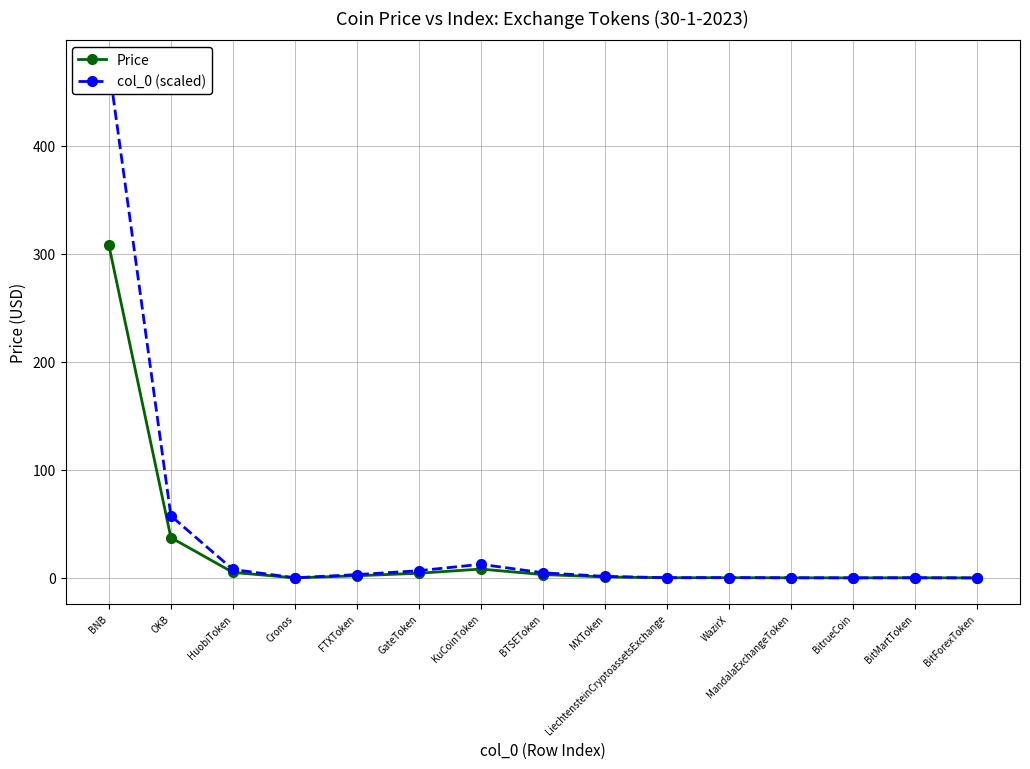

At which category is the sum across all series the highest?

BNB